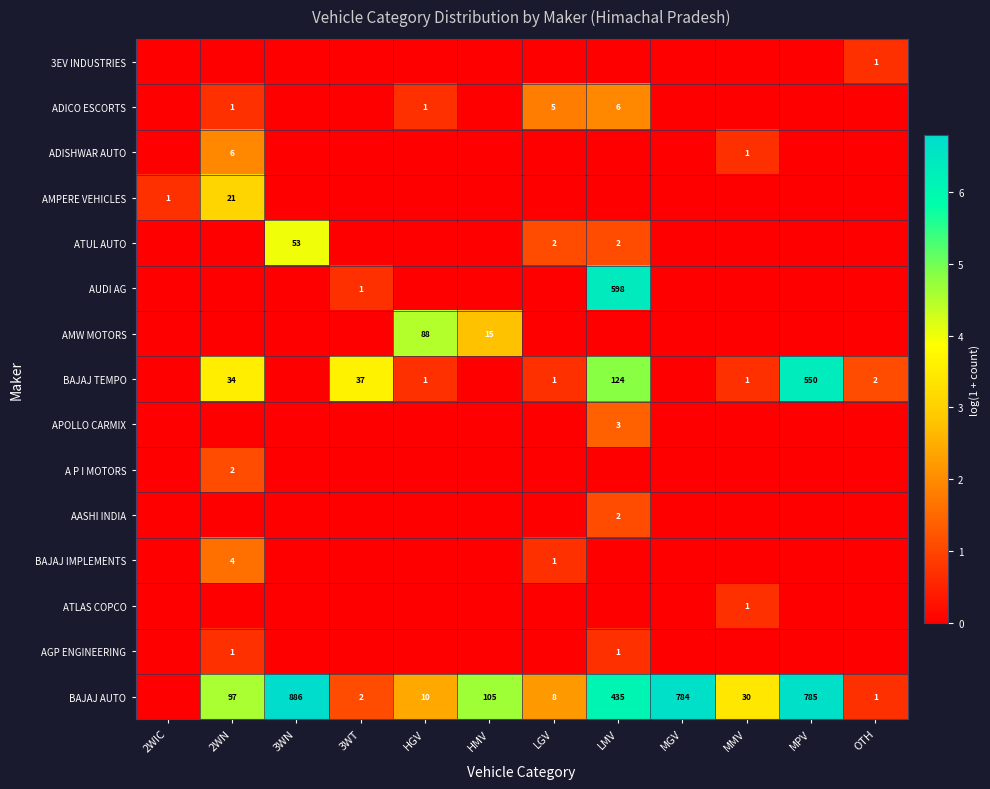

Is it true that AMPERE VEHICLES equals 21 at 2WN?

True